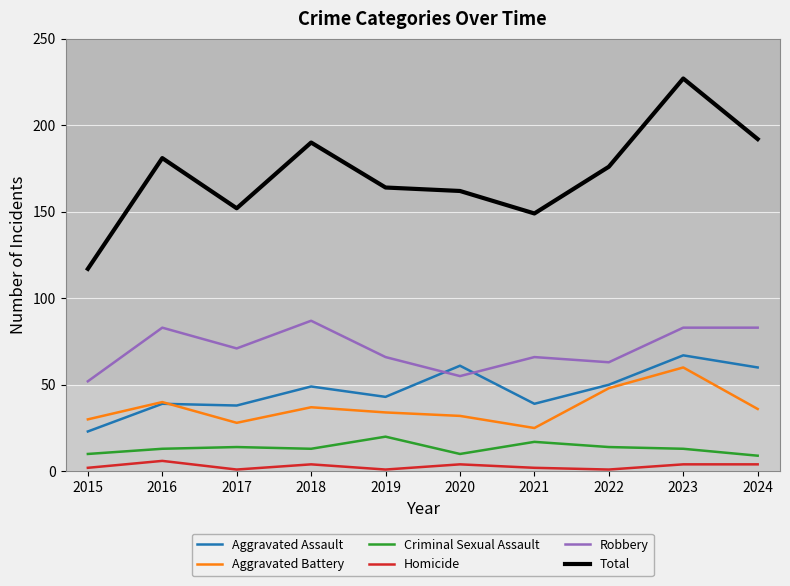

What is the total value across all series at 2015?

234